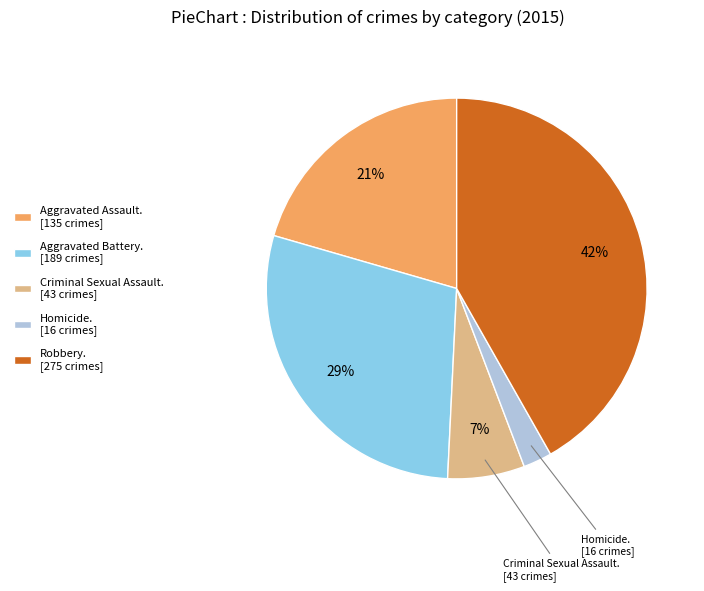

Is it true that Aggravated Battery. [189 crimes] is 38% of the pie?

False